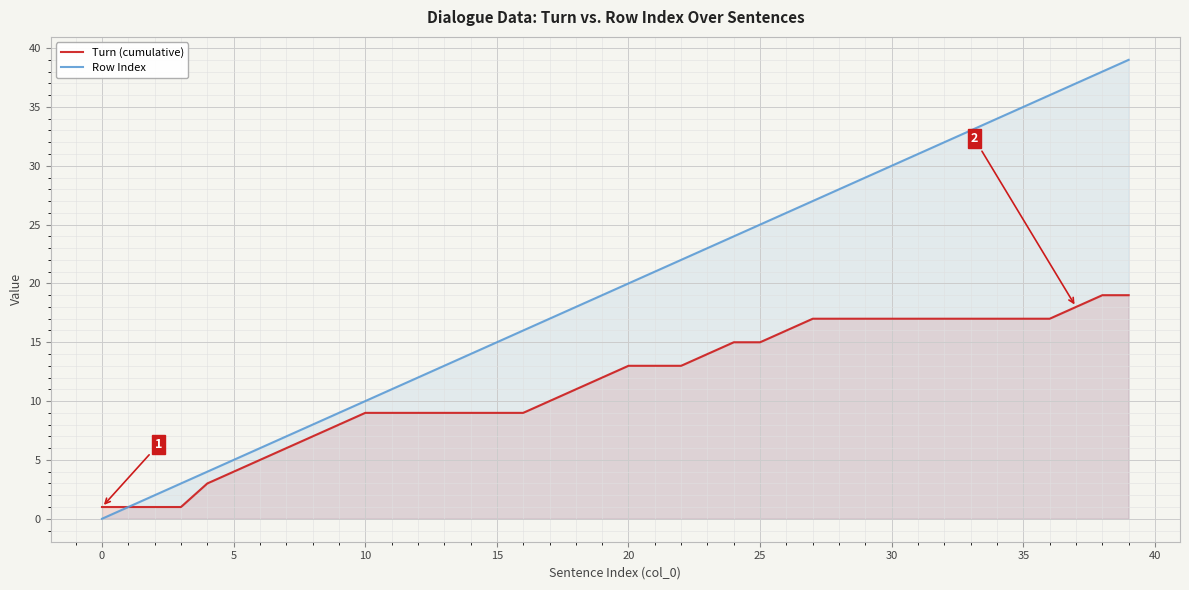

Which series has the widest spread of values?

Row Index